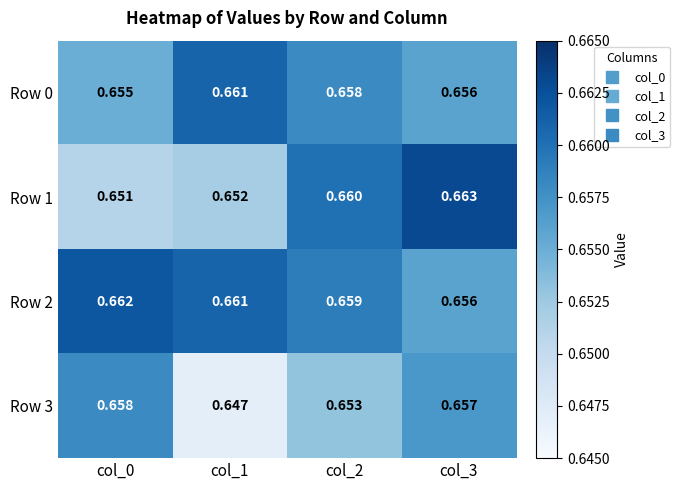

Is the value of Row 0 at col_1 greater than the value of Row 2 at col_0?

No